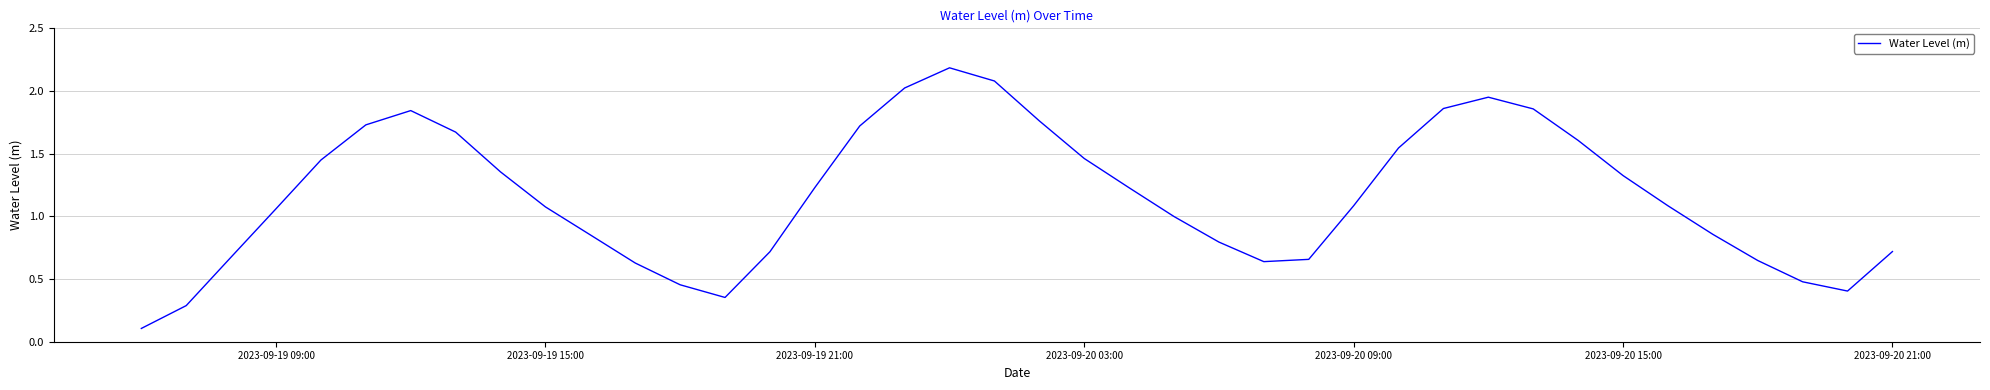

What is the difference between the maximum and minimum values?

2.1